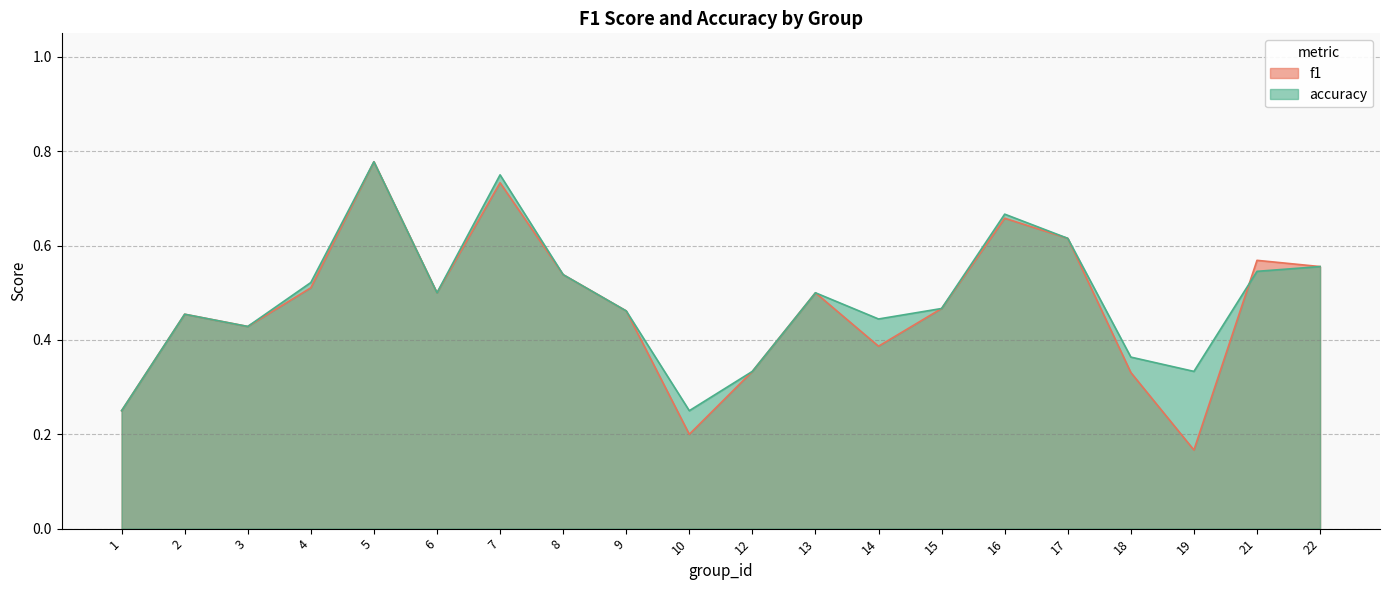

What is the difference between the second highest and minimum values in the accuracy series?

0.5